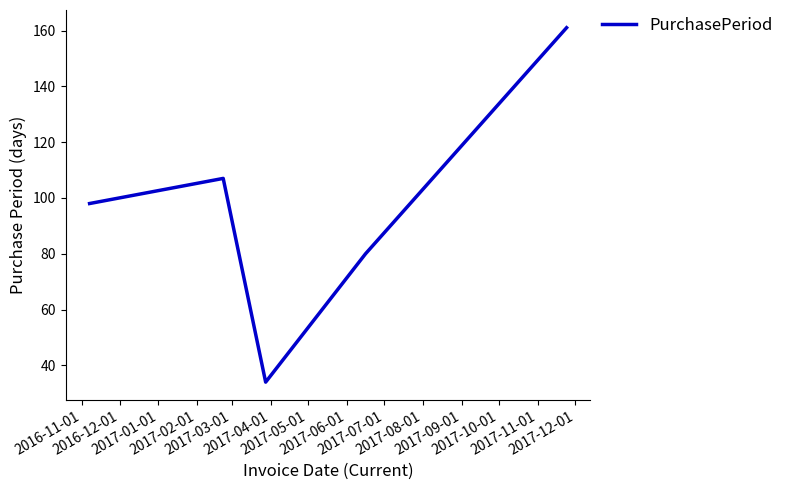

True or false: there are more than 2 points higher than both neighbors.

False